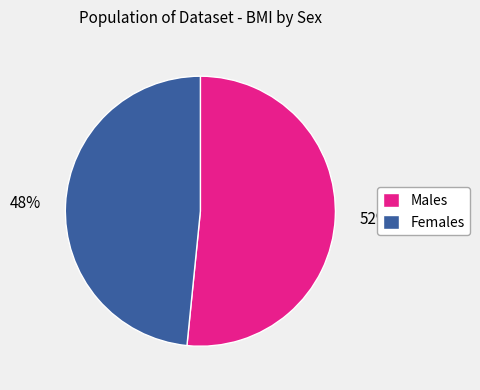

To the nearest percent, what is the average slice percentage?

50%